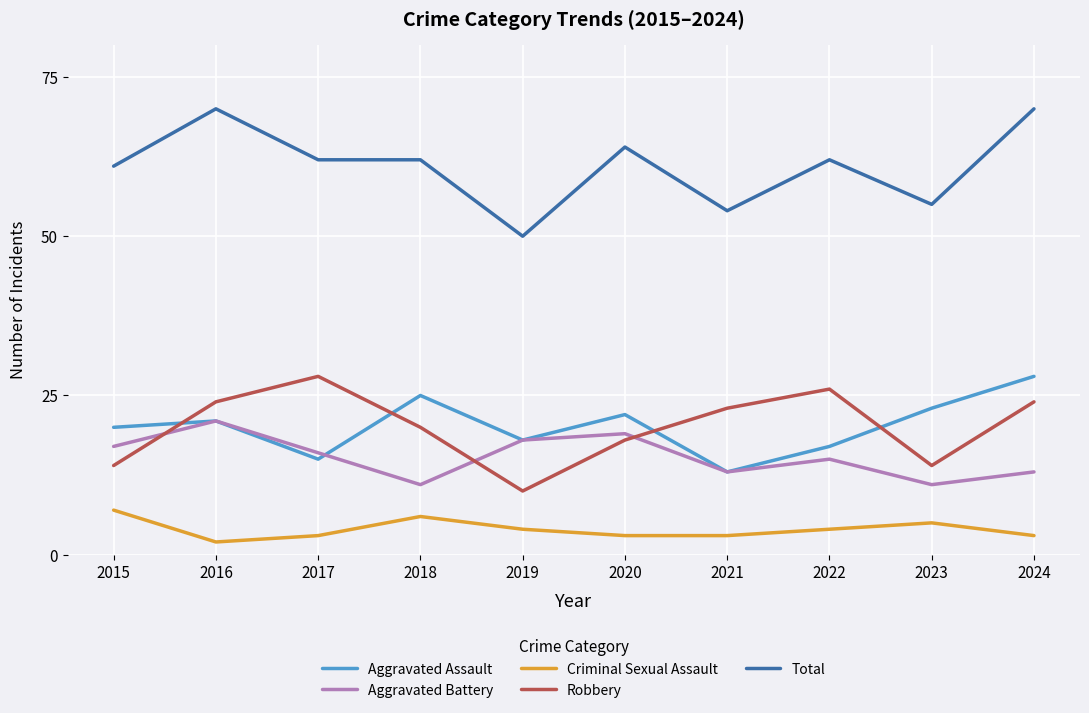

Is the value of Criminal Sexual Assault at 2023 greater than the value of Robbery at 2019?

No